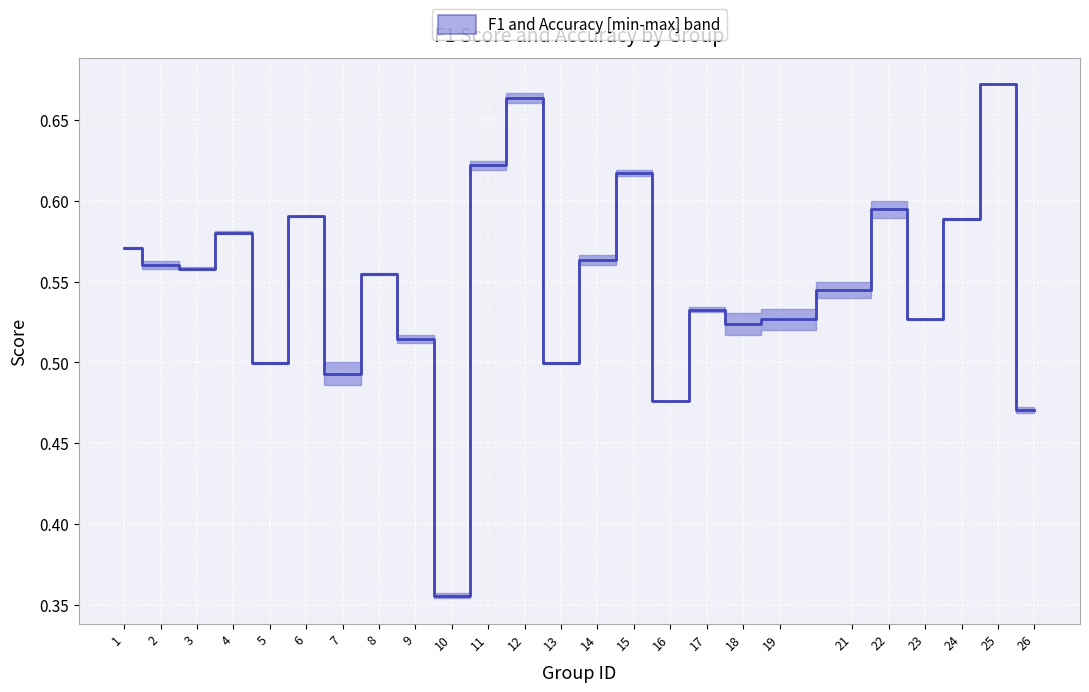

True or false: the data shows 0.2 at 5.

False